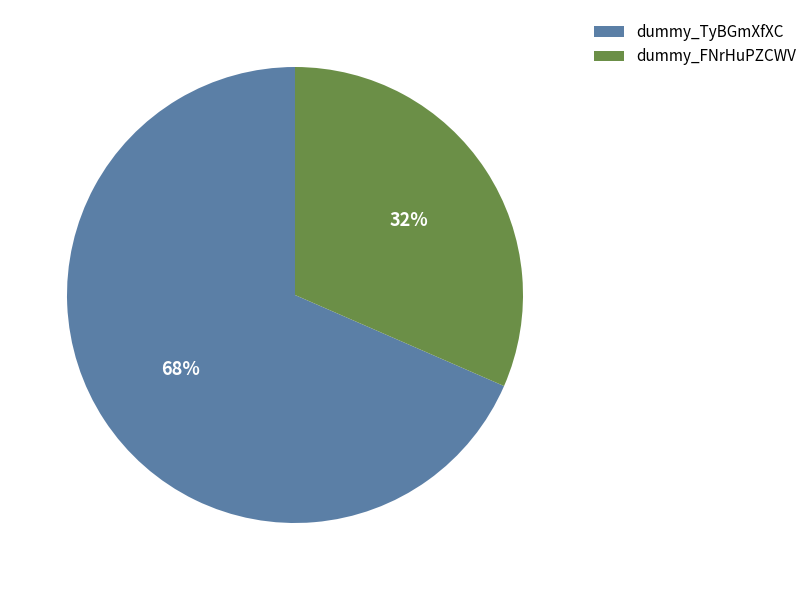

Is it true that dummy_FNrHuPZCWV is 24% of the pie?

False